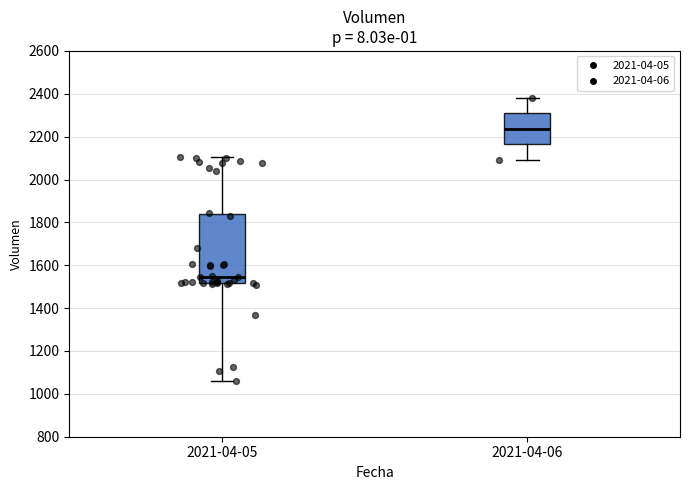

Where is the upper edge of the box for 2021-04-06 on the y-axis? The values are not printed on the chart, so give them approximately, as read against the axis.

2300